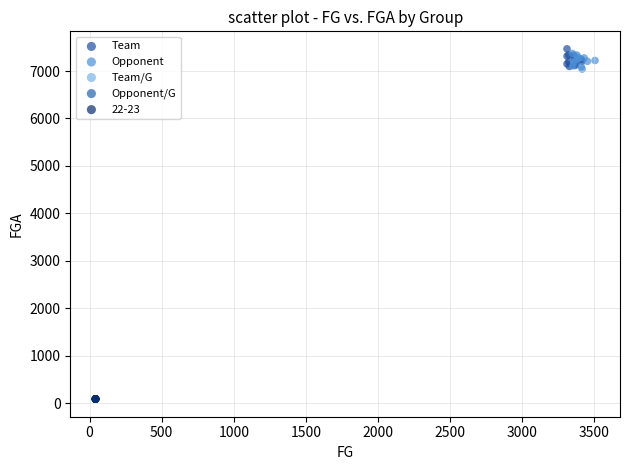

Which series reaches the maximum Y coordinate?

Team